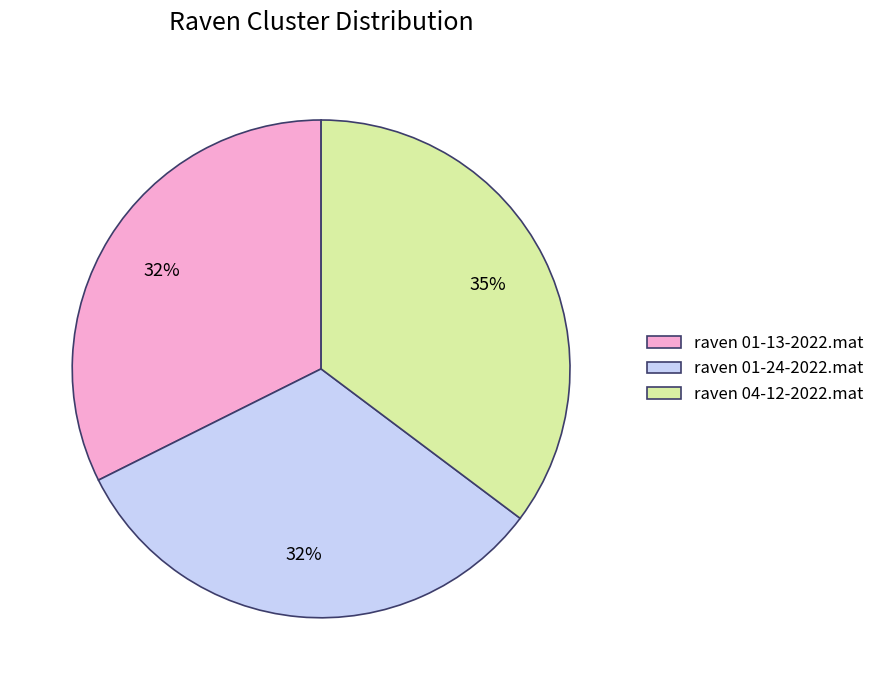

True or false: raven 01-13-2022.mat accounts for 23% of the total.

False